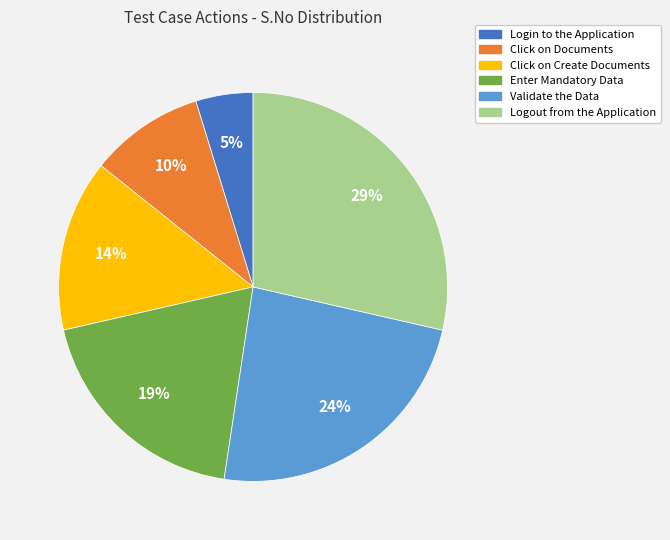

To the nearest percent, what is the difference between the Login to the Application and Logout from the Application slice percentages?

24%